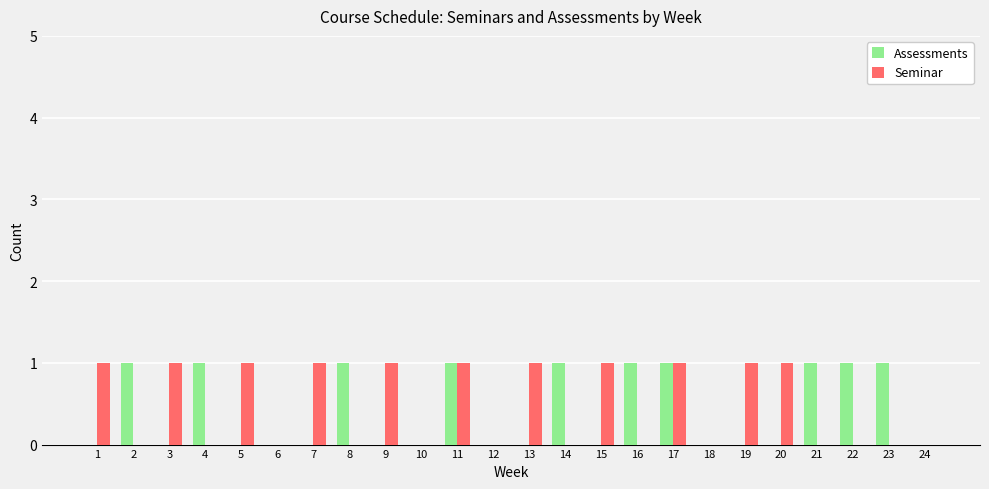

Which series changed the most between 6 and 14?

Assessments